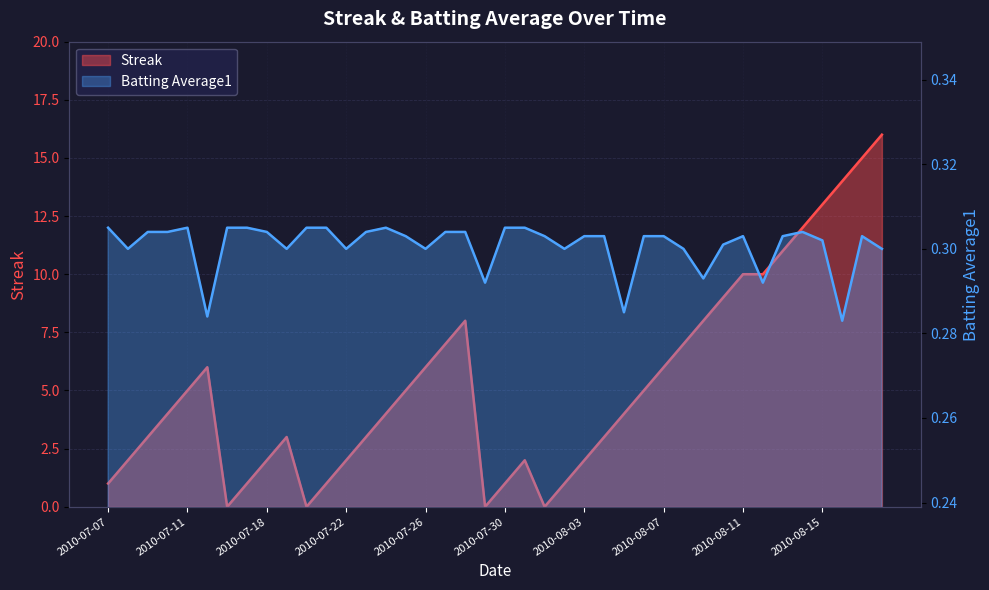

At which category does Batting Average1 reach its first local peak?

2010-07-11